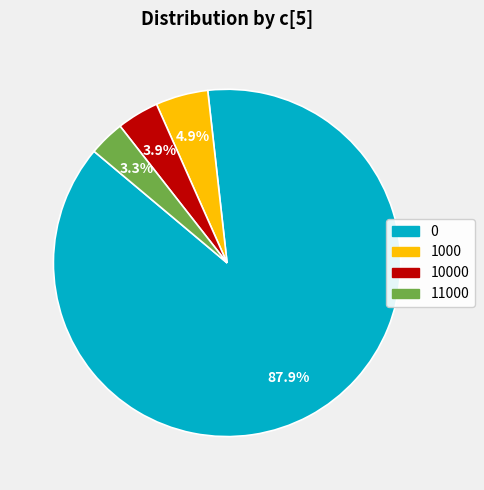

Is there a majority slice in this chart?

Yes